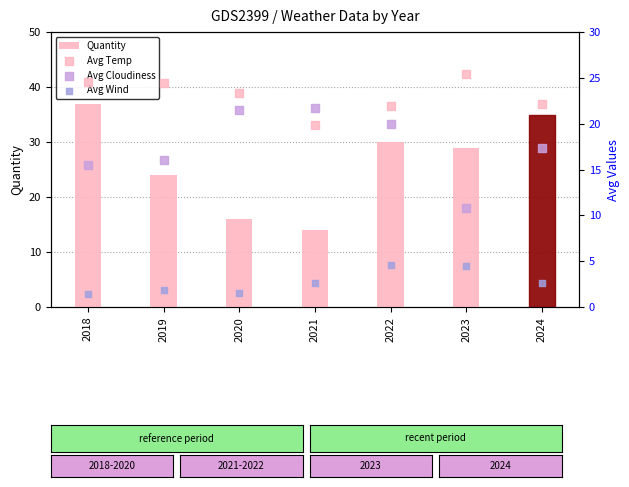

Which series reaches the minimum Y coordinate?

Avg Wind